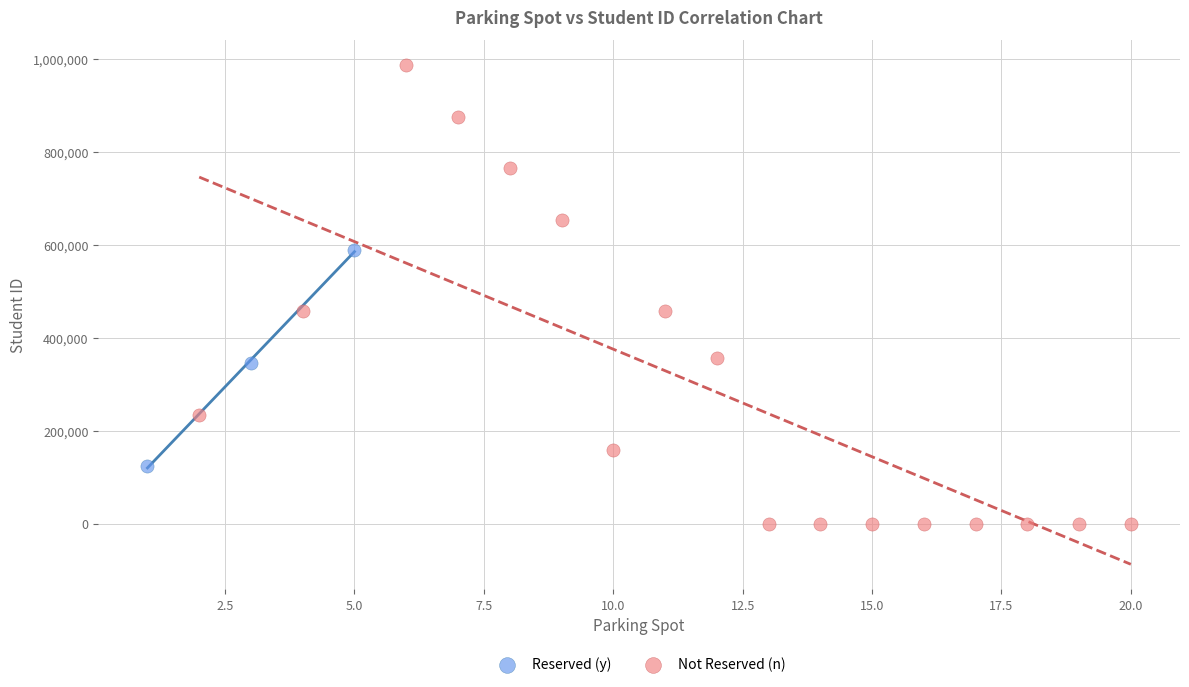

Which series contains the highest Y value?

Not Reserved (n)